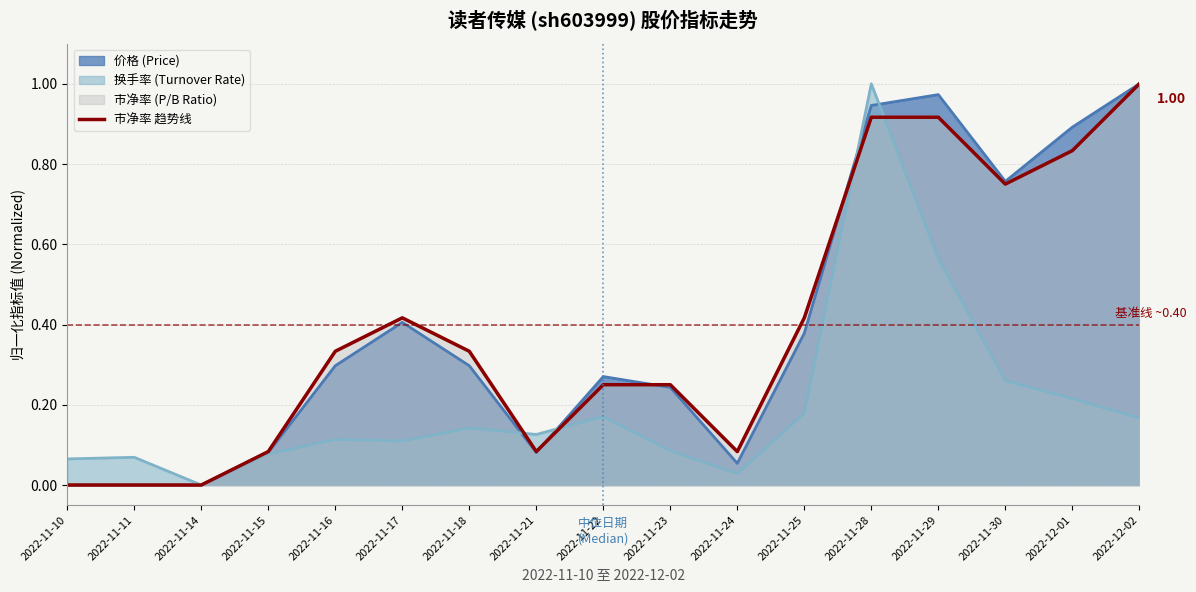

List the labels in order of value, smallest first.

2022-11-10, 2022-11-11, 2022-11-14, 2022-11-15, 2022-11-21, 2022-11-24, 2022-11-22, 2022-11-23, 2022-11-16, 2022-11-18, 2022-11-17, 2022-11-25, 2022-11-30, 2022-12-01, 2022-11-28, 2022-11-29, 2022-12-02